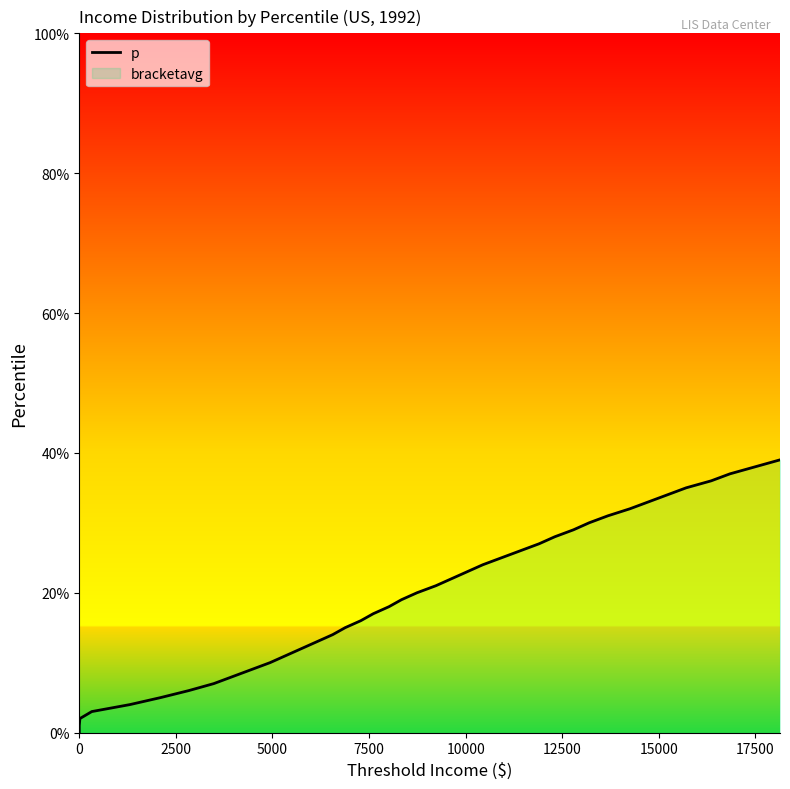

True or false: the data has more than 1 interior local peaks.

False